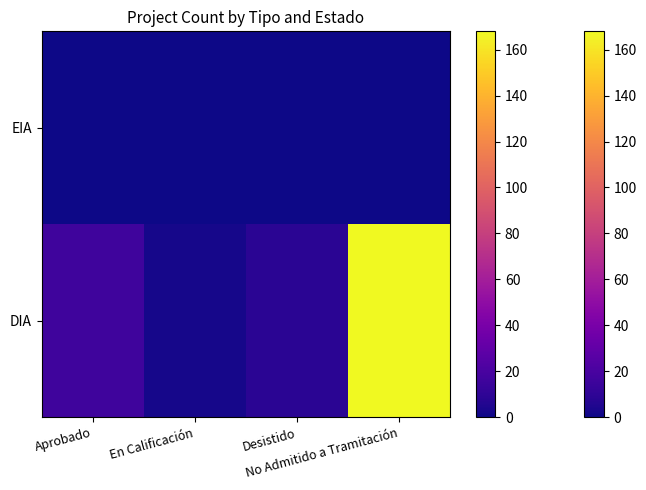

At No Admitido a Tramitación, list the series in order from largest to smallest.

DIA, EIA